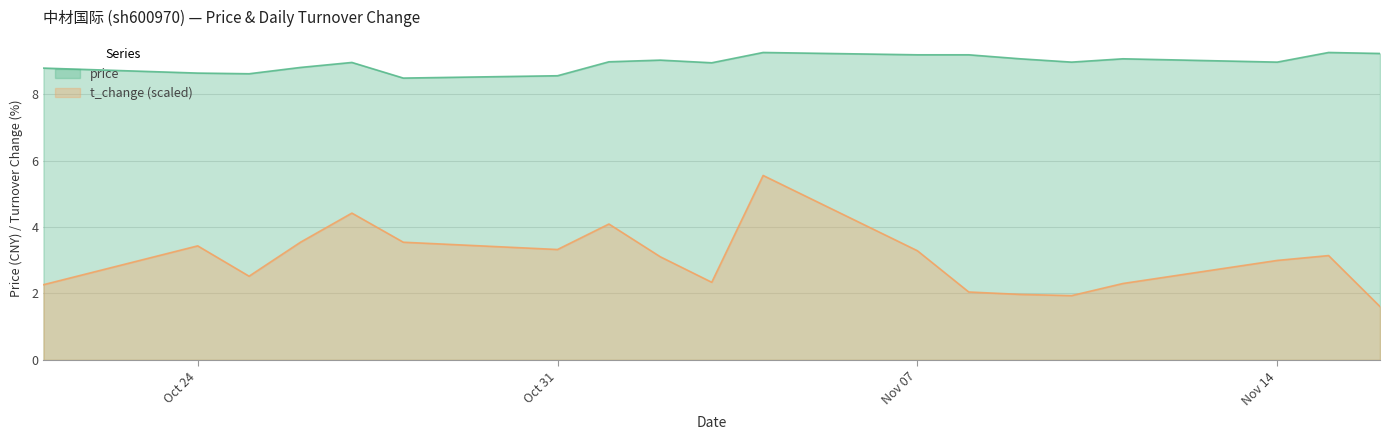

How many interior local peaks does the t_change series have?

5